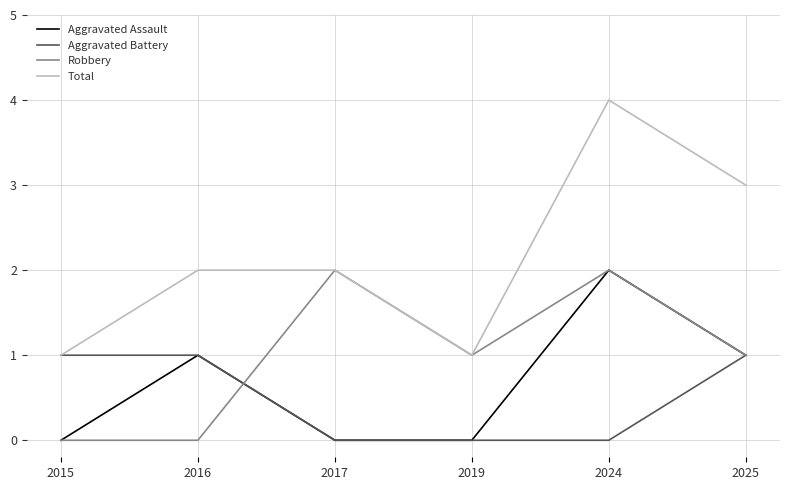

Which series has the largest range (max minus min)?

Total